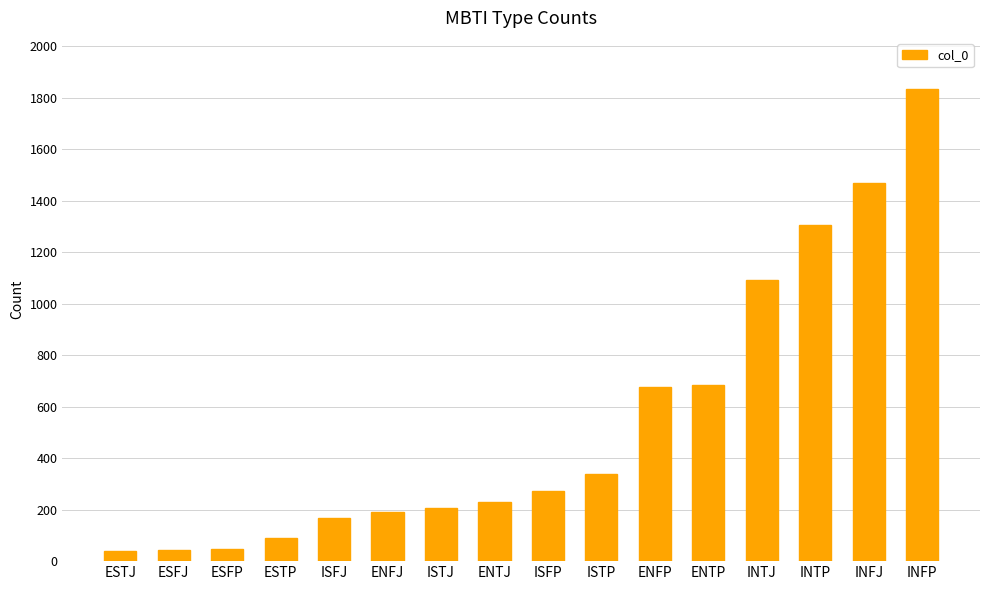

What is the ratio of the value at ENTJ to the value at ESFJ?

5.5